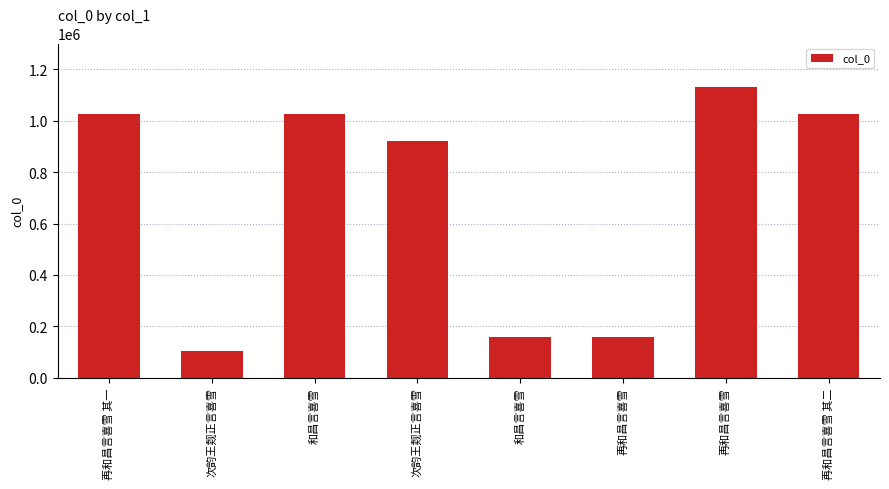

What is the ratio of the value at 次韵王觌正言喜雪 to the value at 再和昌言喜雪?

0.8